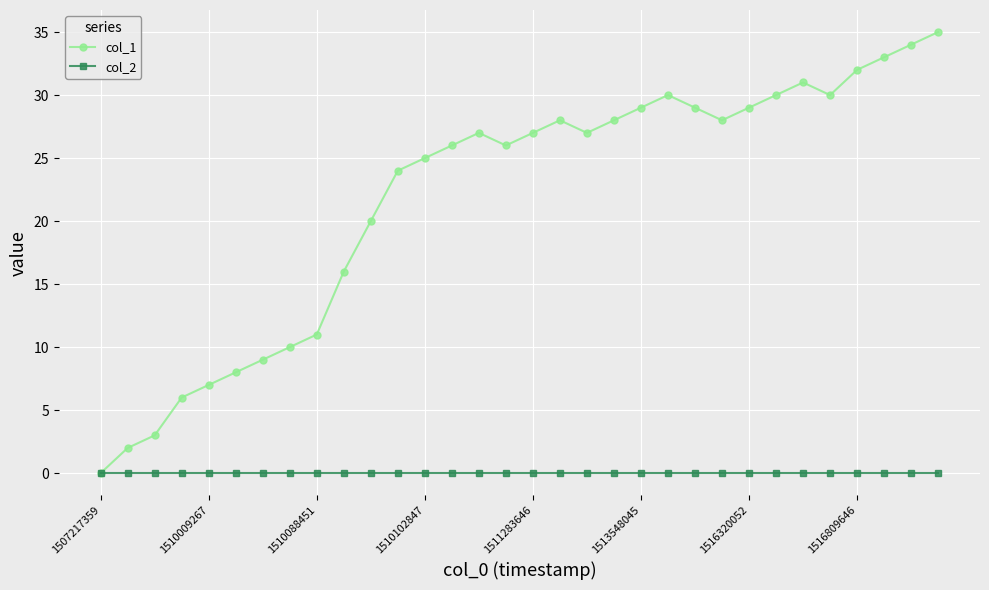

How many distinct data groups are displayed?

2